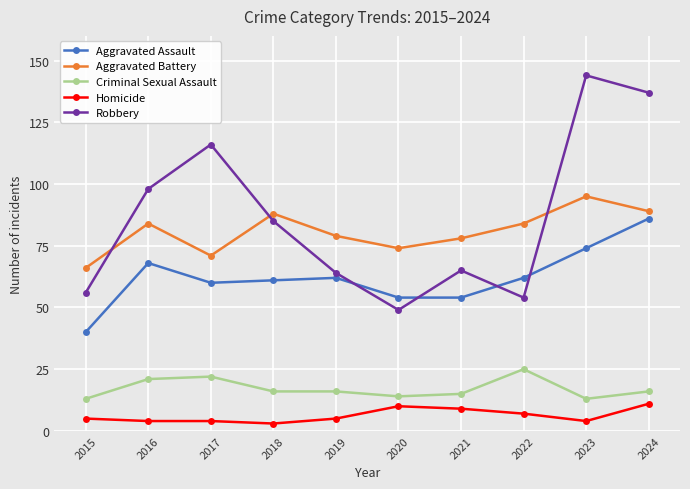

What is the value of the Aggravated Assault point at the 1st from the left?

40